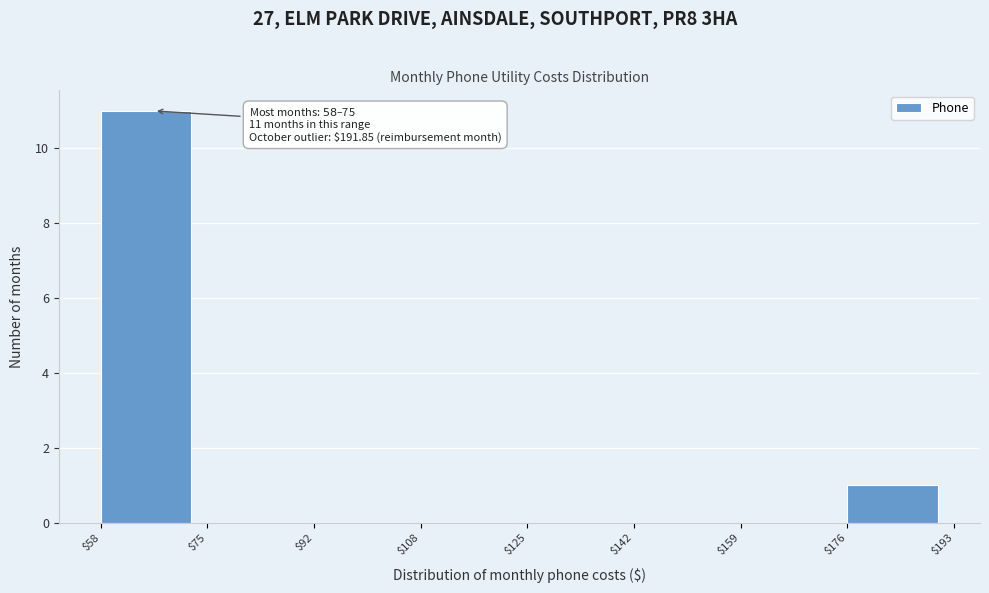

Which range on the x-axis has the tallest bar?

$58 to $75